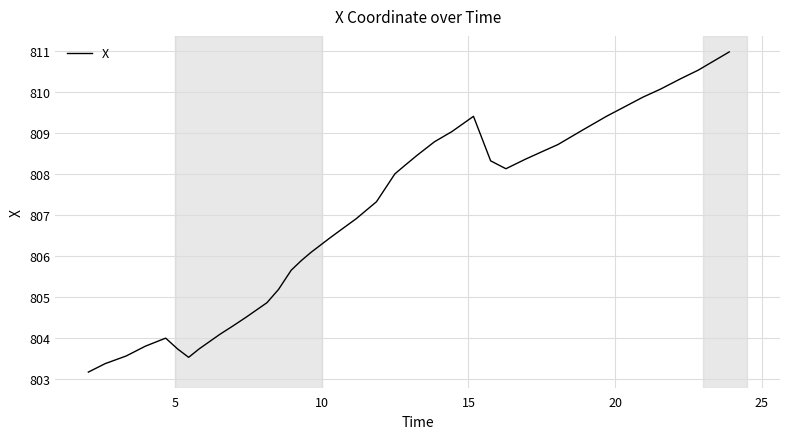

What is the greatest value displayed?

811.0